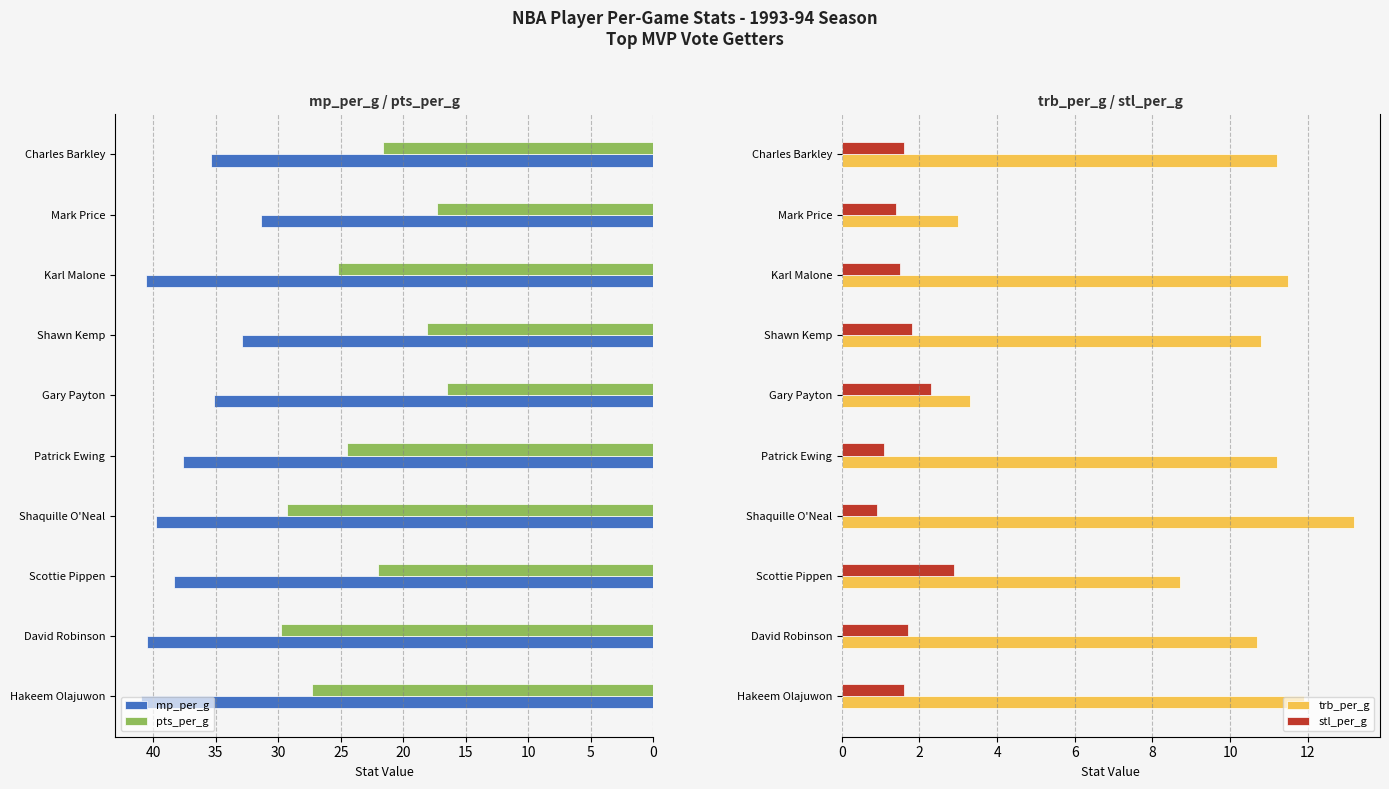

How many data points does each series have?

10